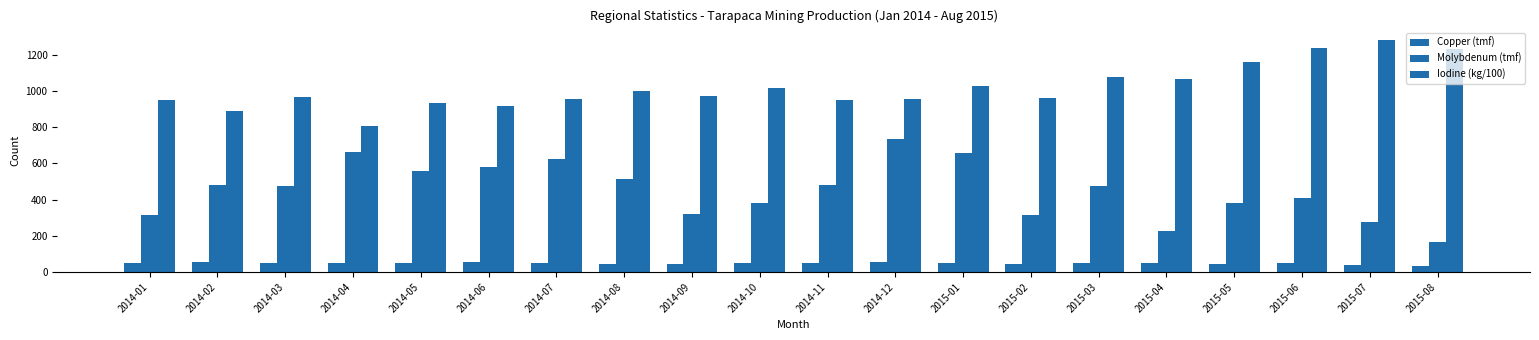

Are the bars grouped side by side (vs. stacked)?

Yes